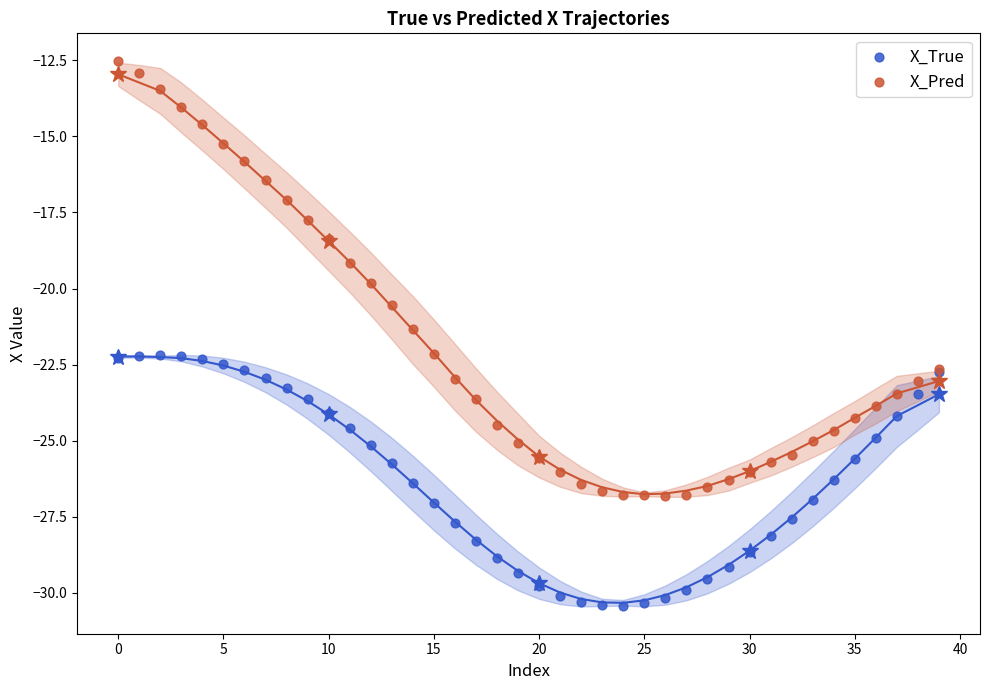

Which series reaches the minimum Y coordinate?

X_True